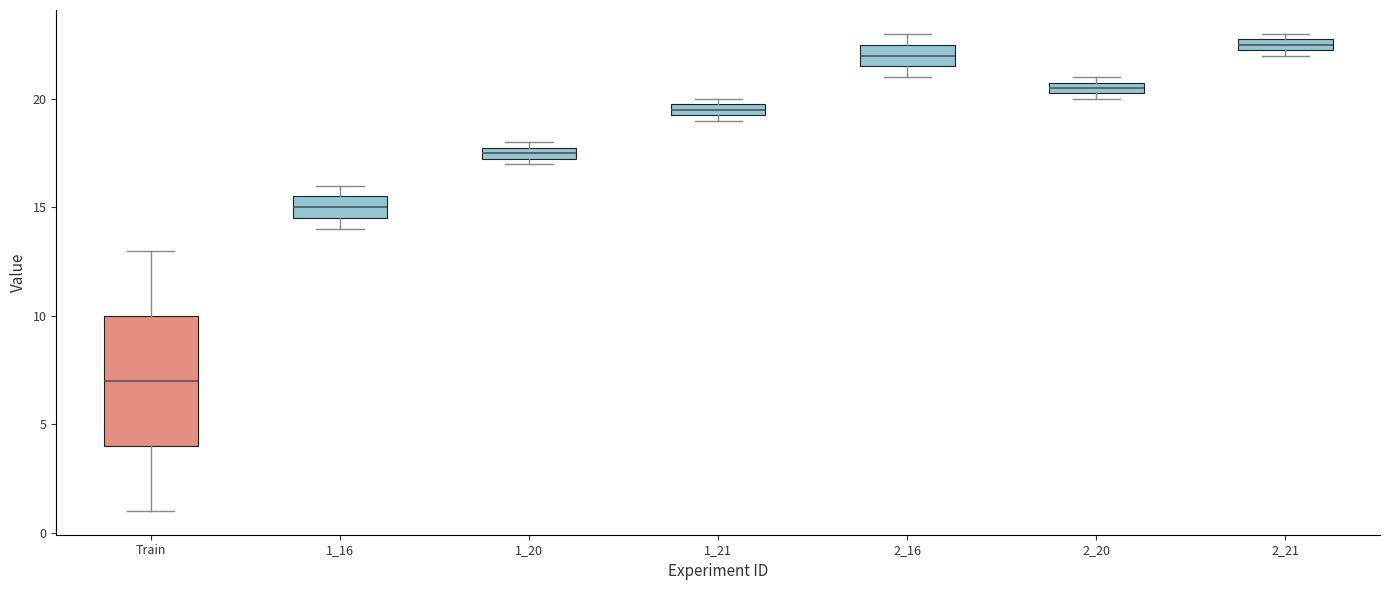

Which box has the highest median line?

2_21